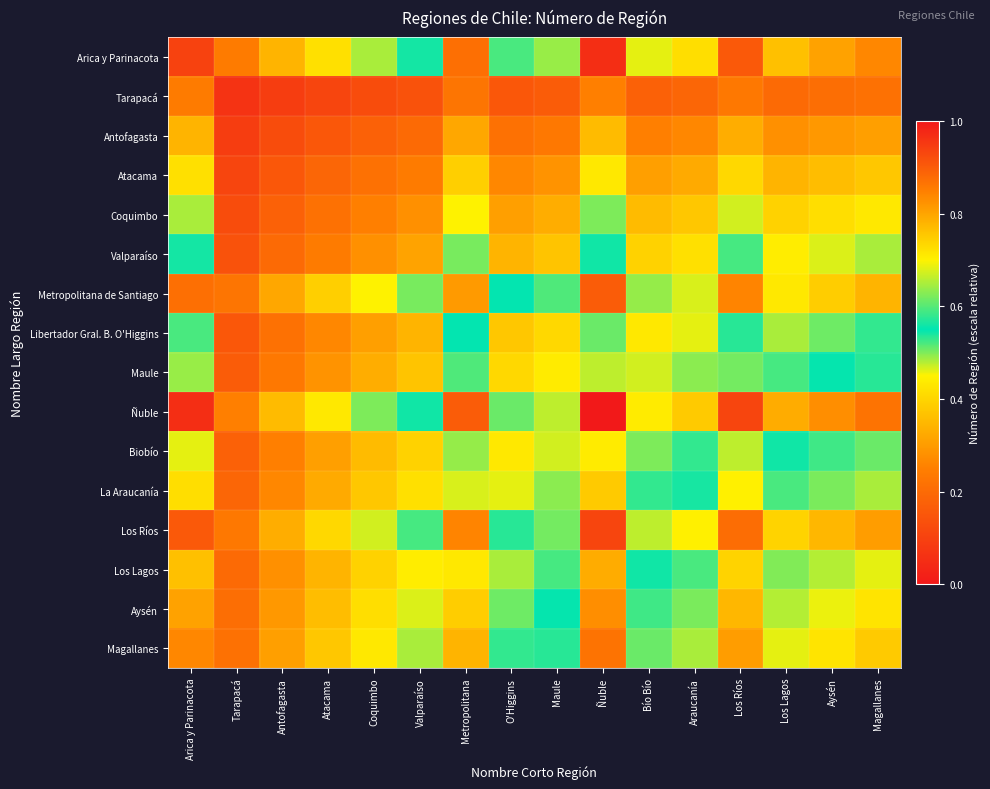

What is the difference between the highest and lowest values at Arica y Parinacota?

0.7